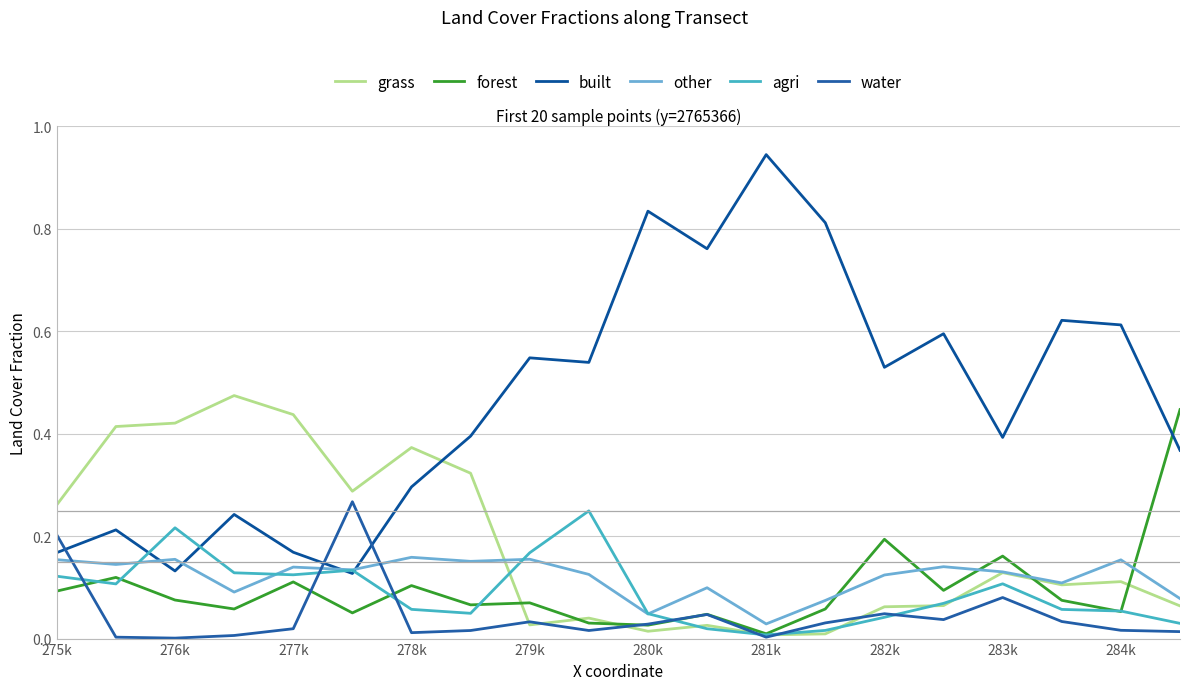

What are all the series names shown in the legend?

grass, forest, built, other, agri, water